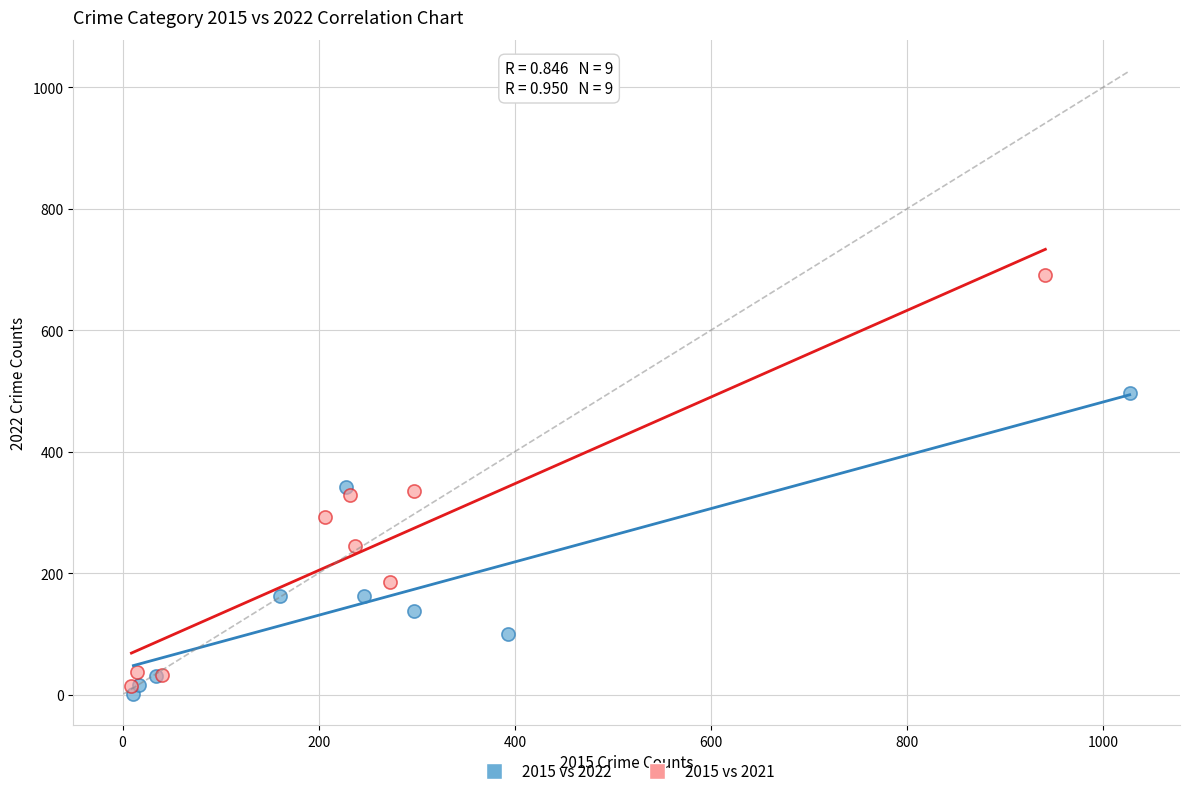

Which series contains the highest Y value?

2015 vs 2021